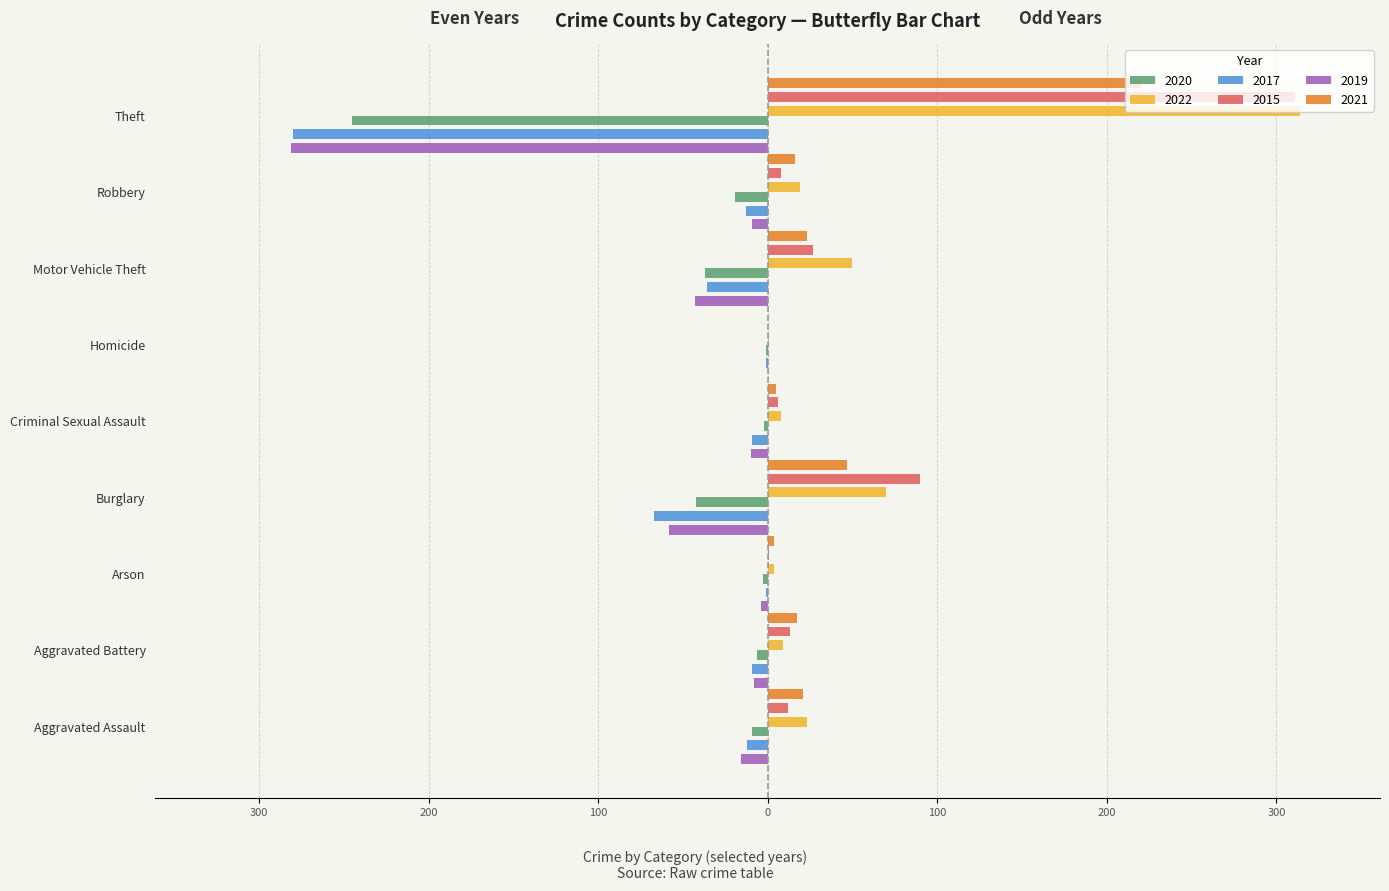

At which label is 2022 closest to 157?

Burglary